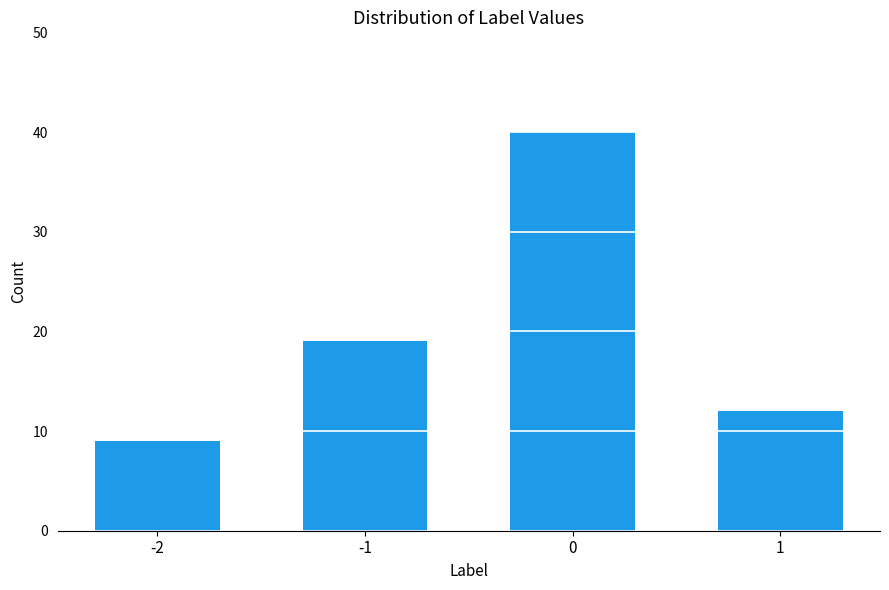

How many bars are there in total?

4